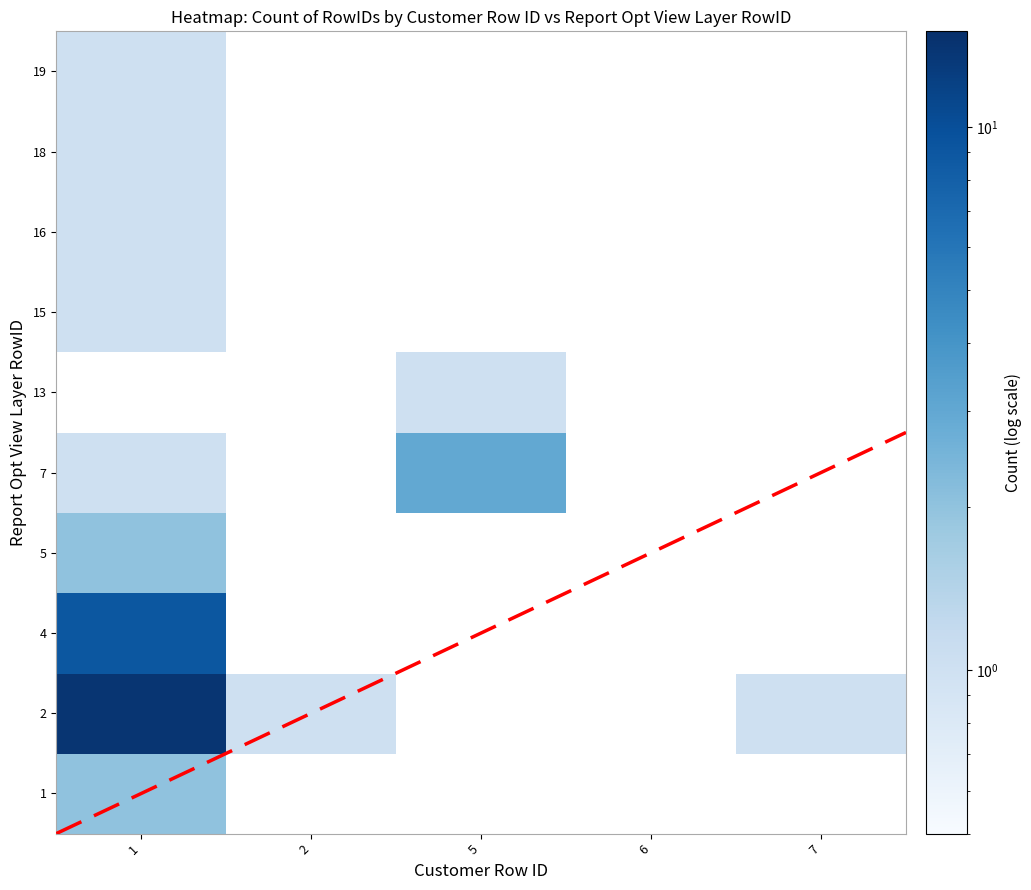

At how many categories does at least one series exceed 8?

1